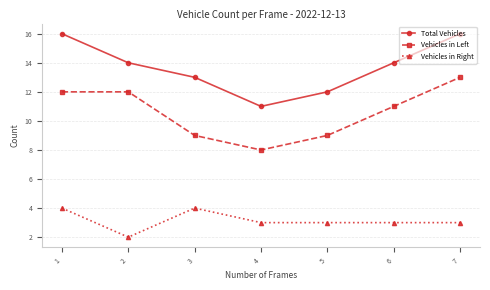

Where is the first local minimum for Vehicles in Left?

4